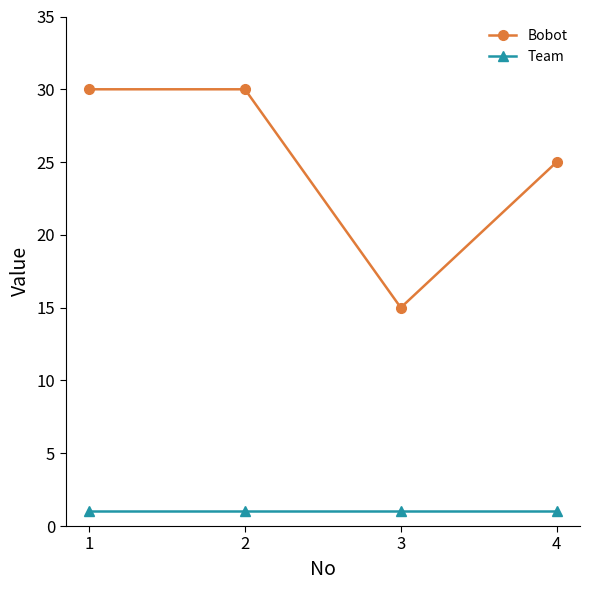

What is the lowest value of the Team series?

1